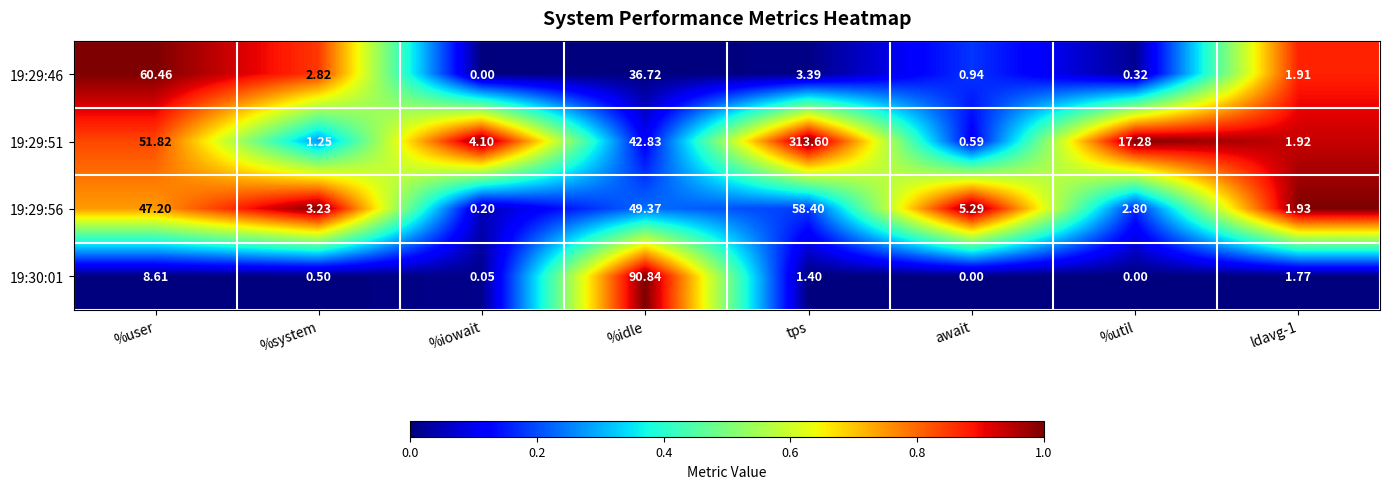

Which category has the highest value in the 19:30:01 series?

%idle